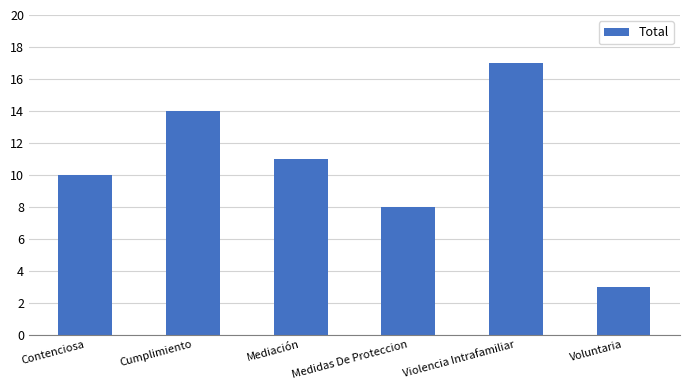

What is the difference between the maximum and second lowest values?

9